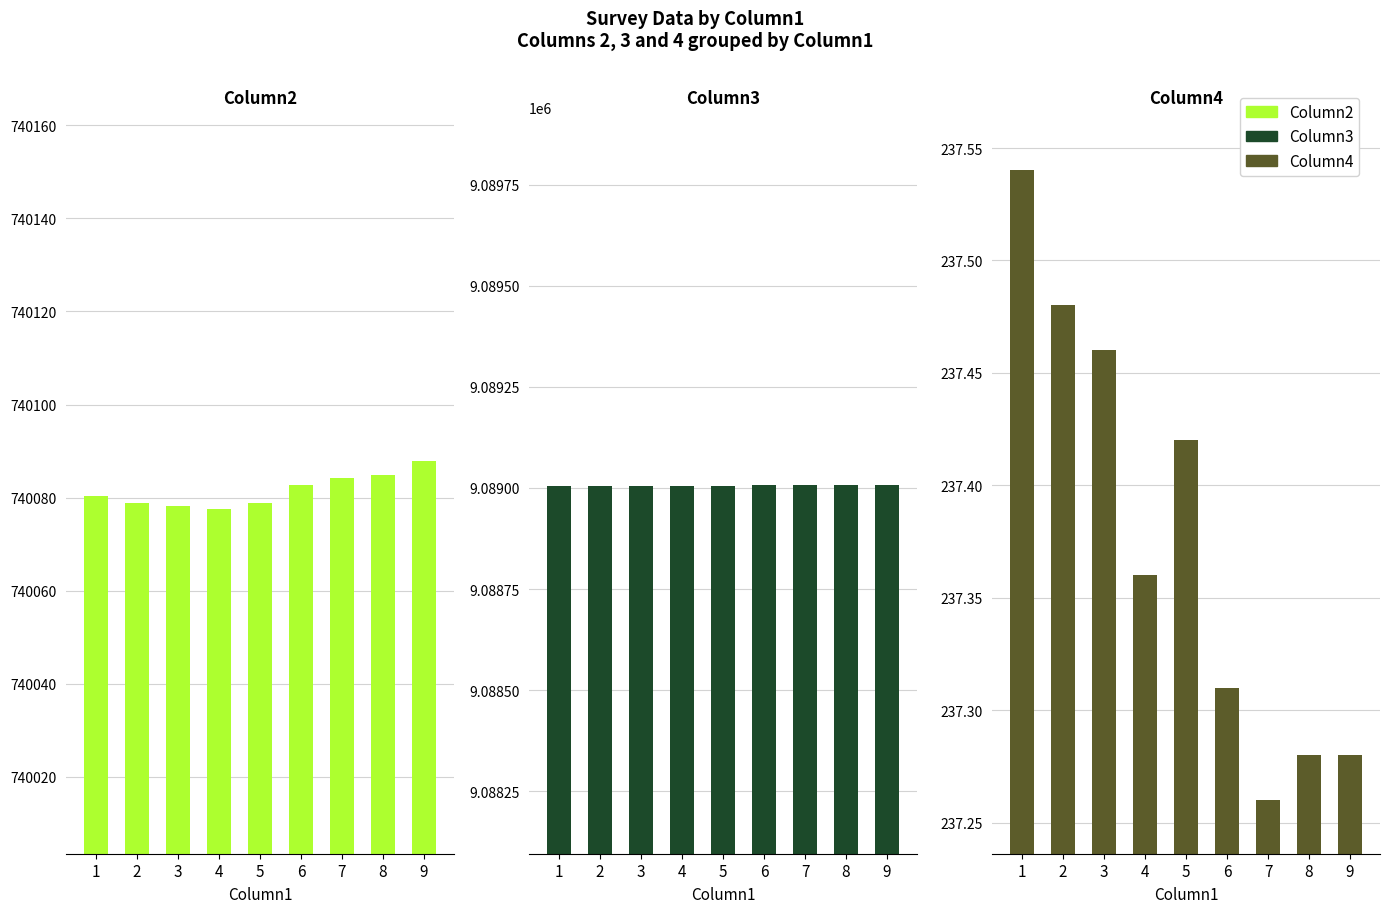

At which label is Column4 closest to 237?

7